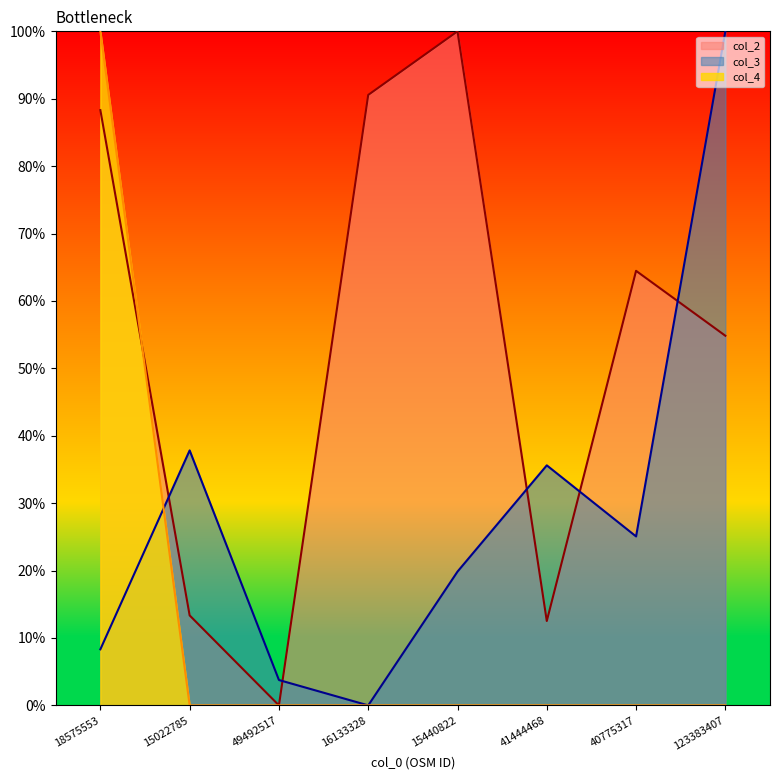

How many series are shown in this chart?

3